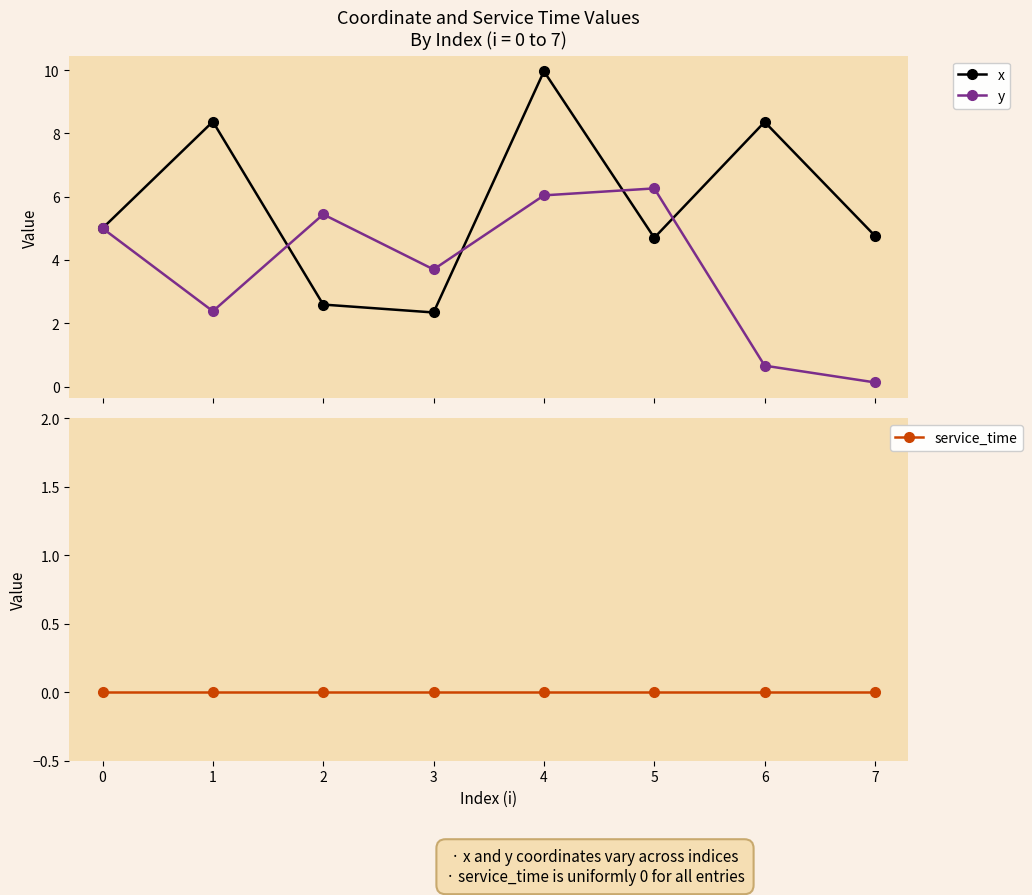

Which category has the highest value across all series?

4